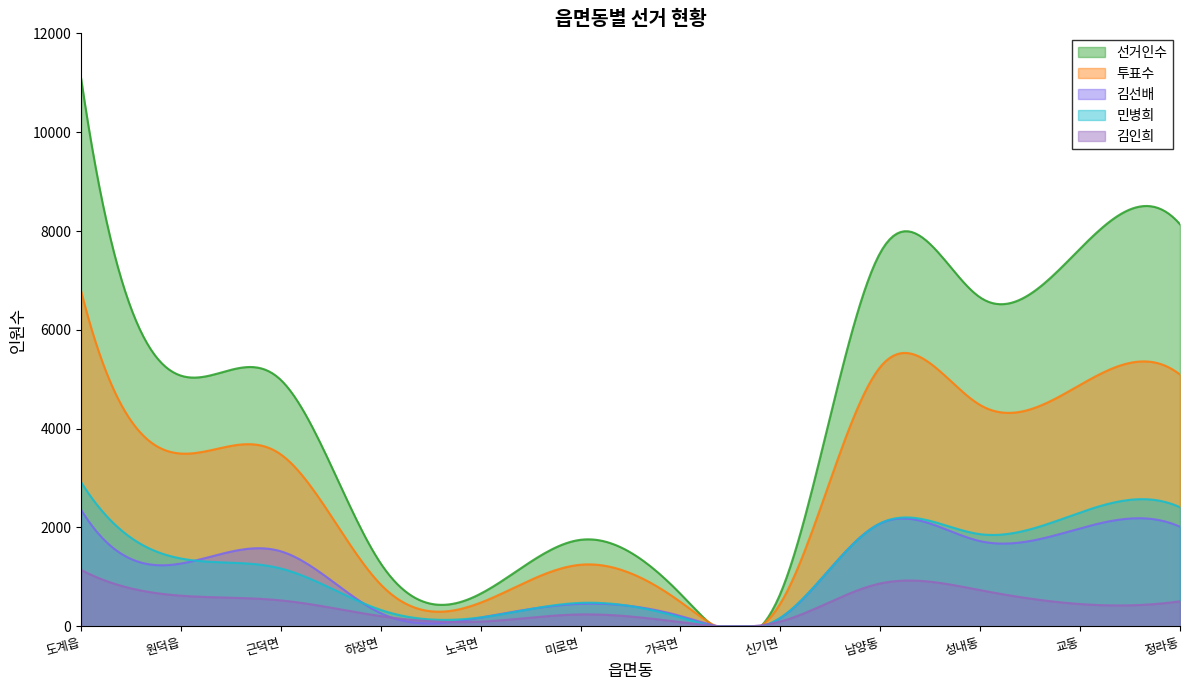

True or false: 김선배 and 김인희 cross at least once.

False